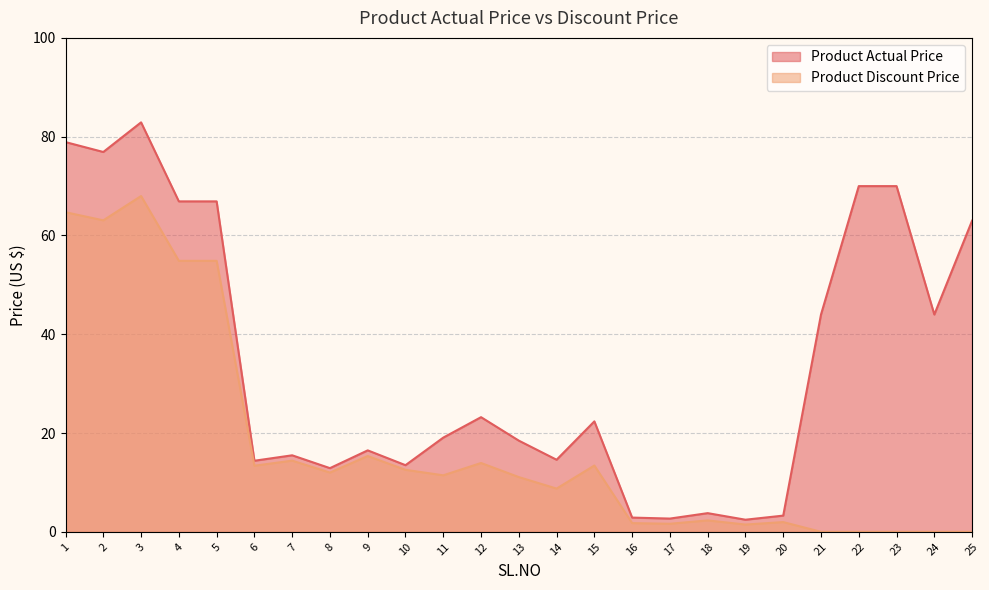

What are all the series names shown in the legend?

Product Actual Price, Product Discount Price